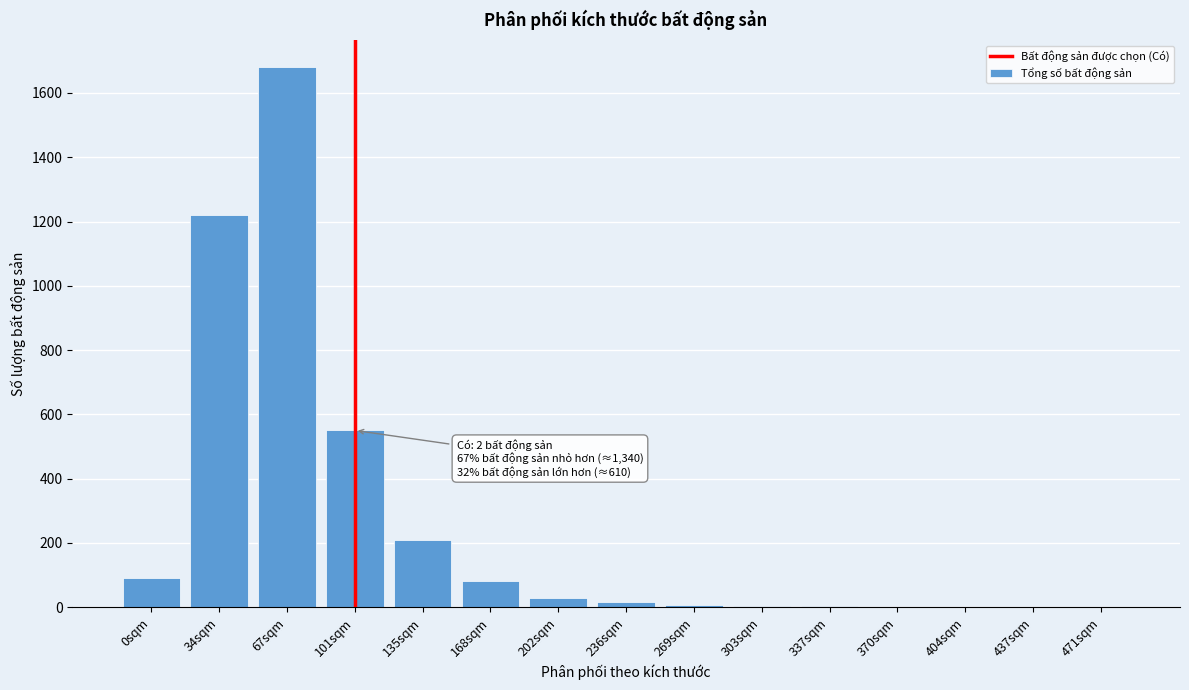

True or false: the data shows 59 at 135sqm.

False